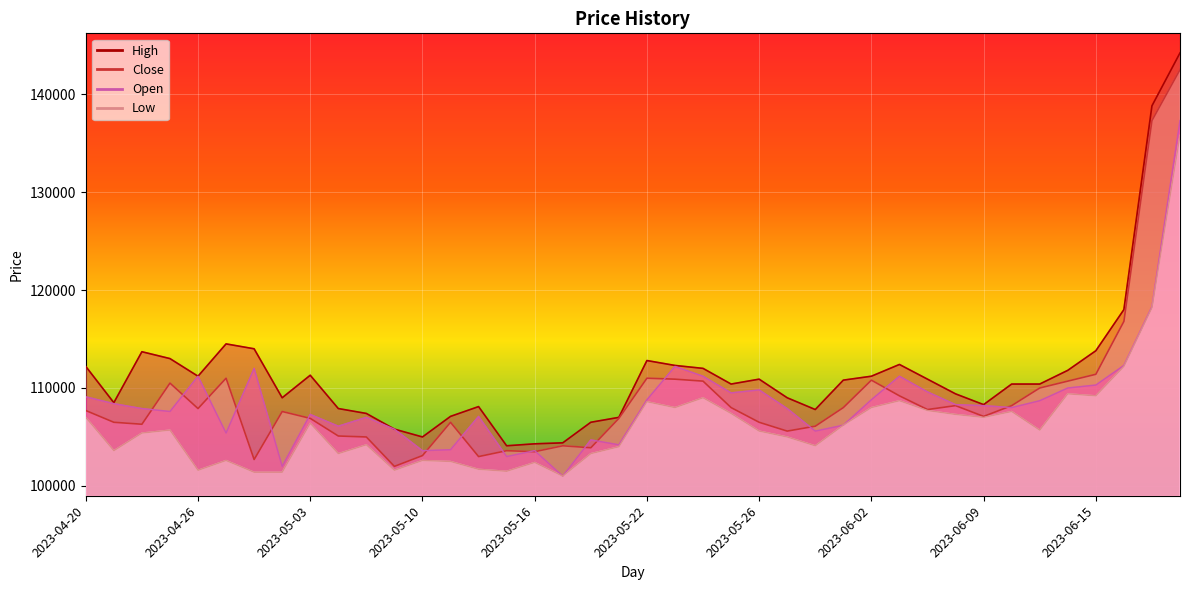

Which series changed the most between 2023-04-28 and 2023-06-16?

Close